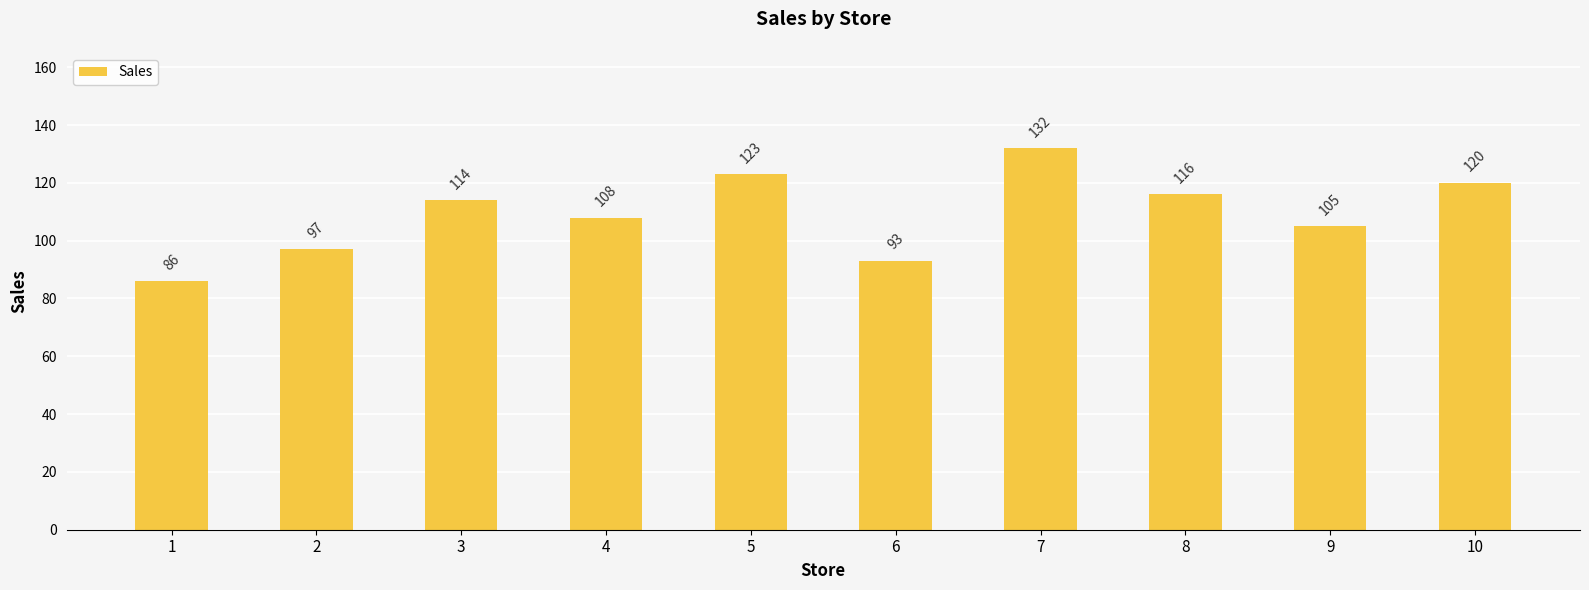

Rank the categories by value from highest to lowest.

7, 5, 10, 8, 3, 4, 9, 2, 6, 1